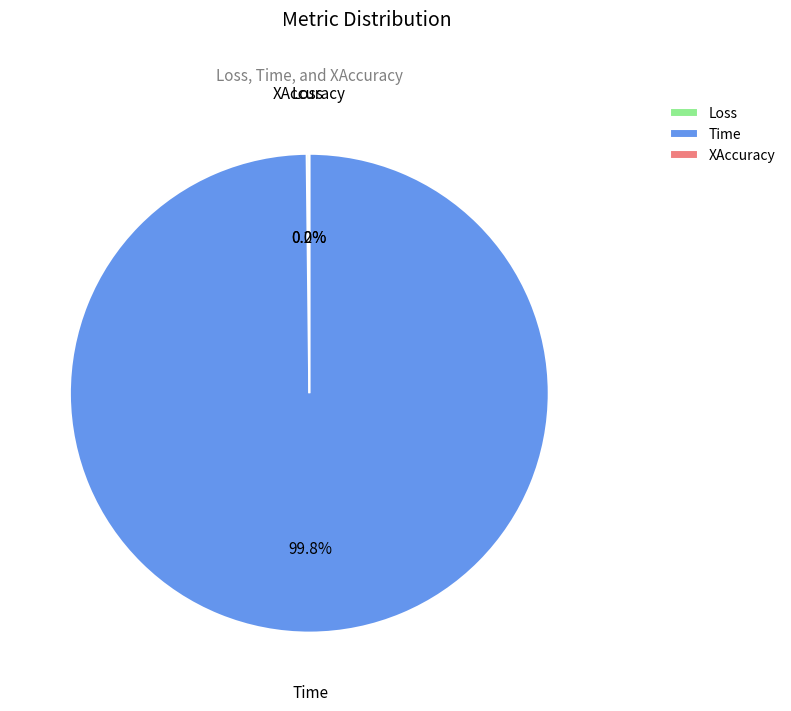

Count the number of slices in the pie.

3